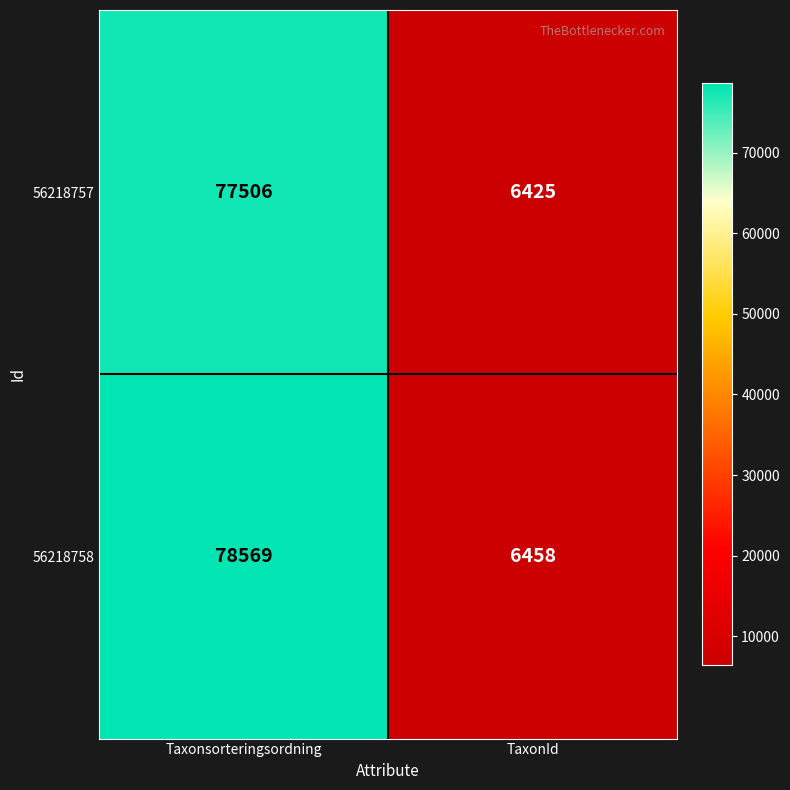

The value of 56218758 at Taxonsorteringsordning is 78569. True or false?

True